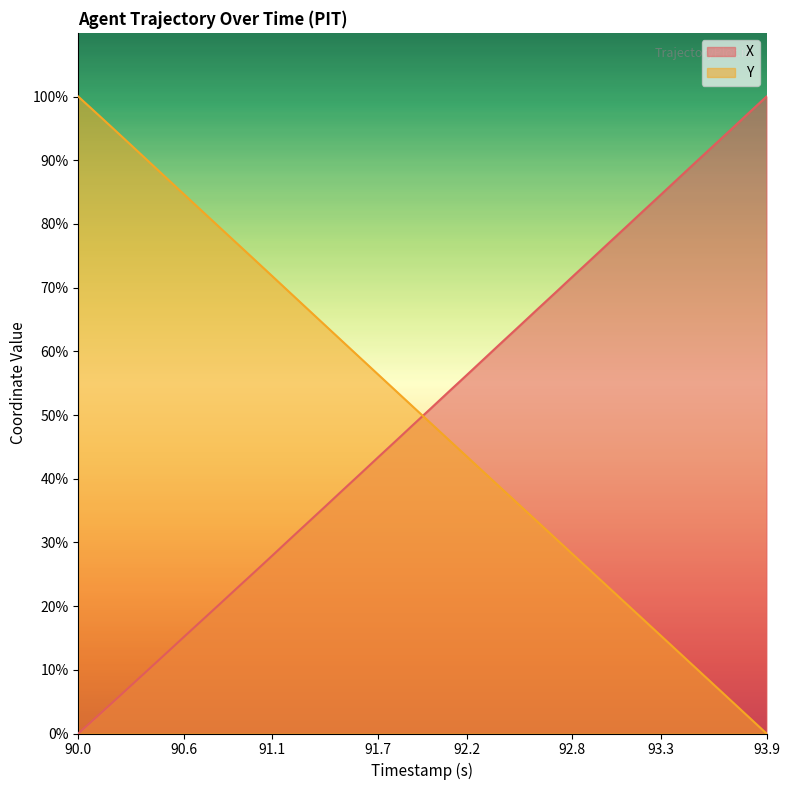

Which category has the lowest value in the Y series?

93.9